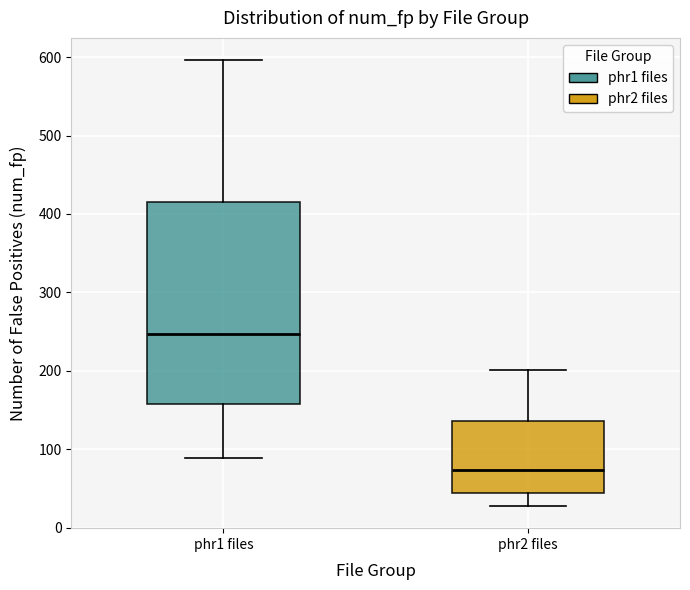

Which box's median line is the lowest?

phr2 files